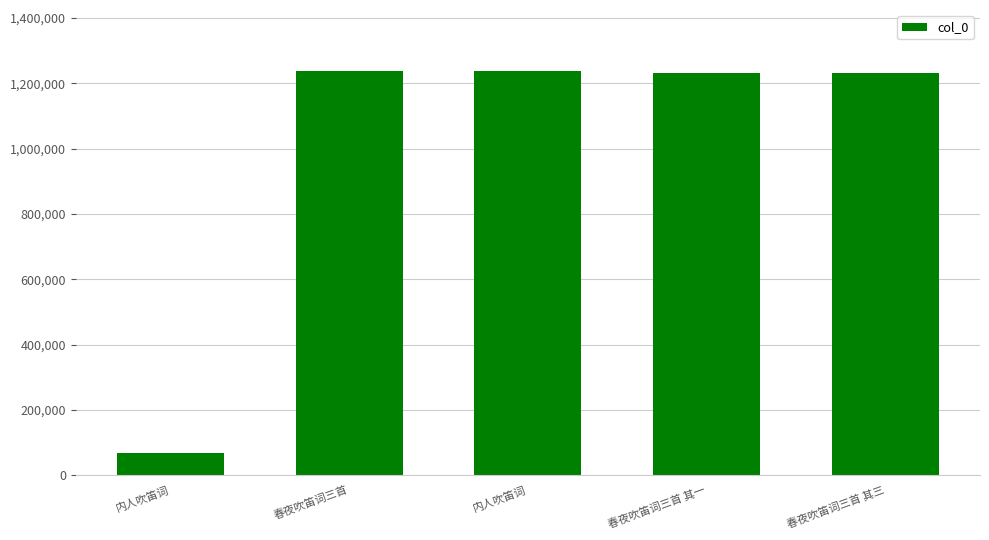

What is the label of the 1st bar from the left?

内人吹笛词